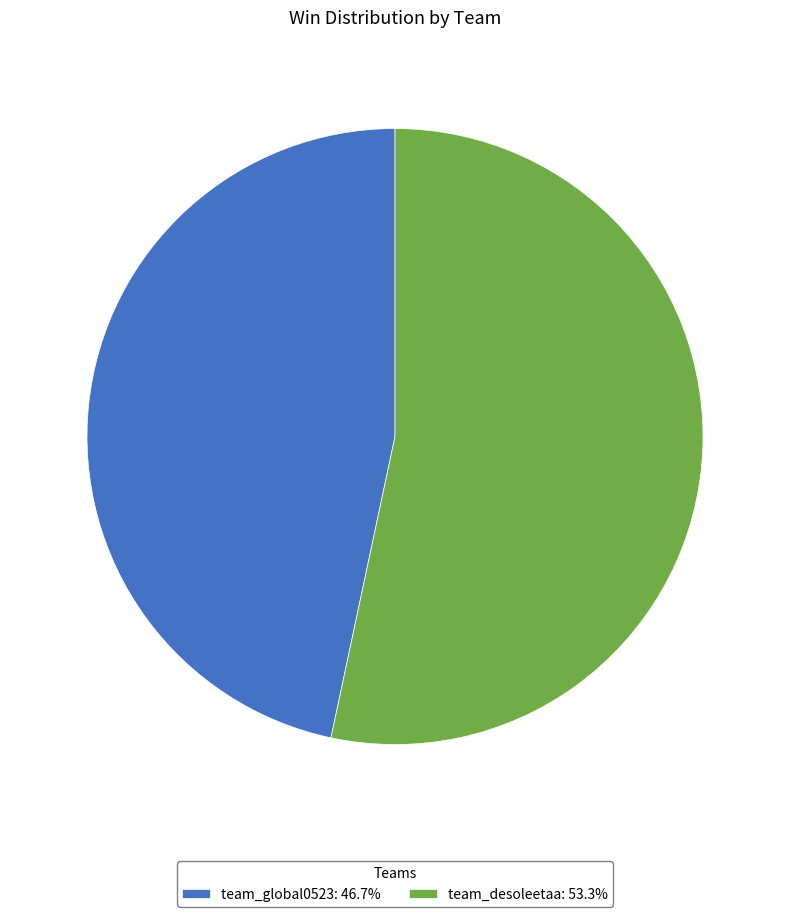

How many slices are in this pie chart?

2